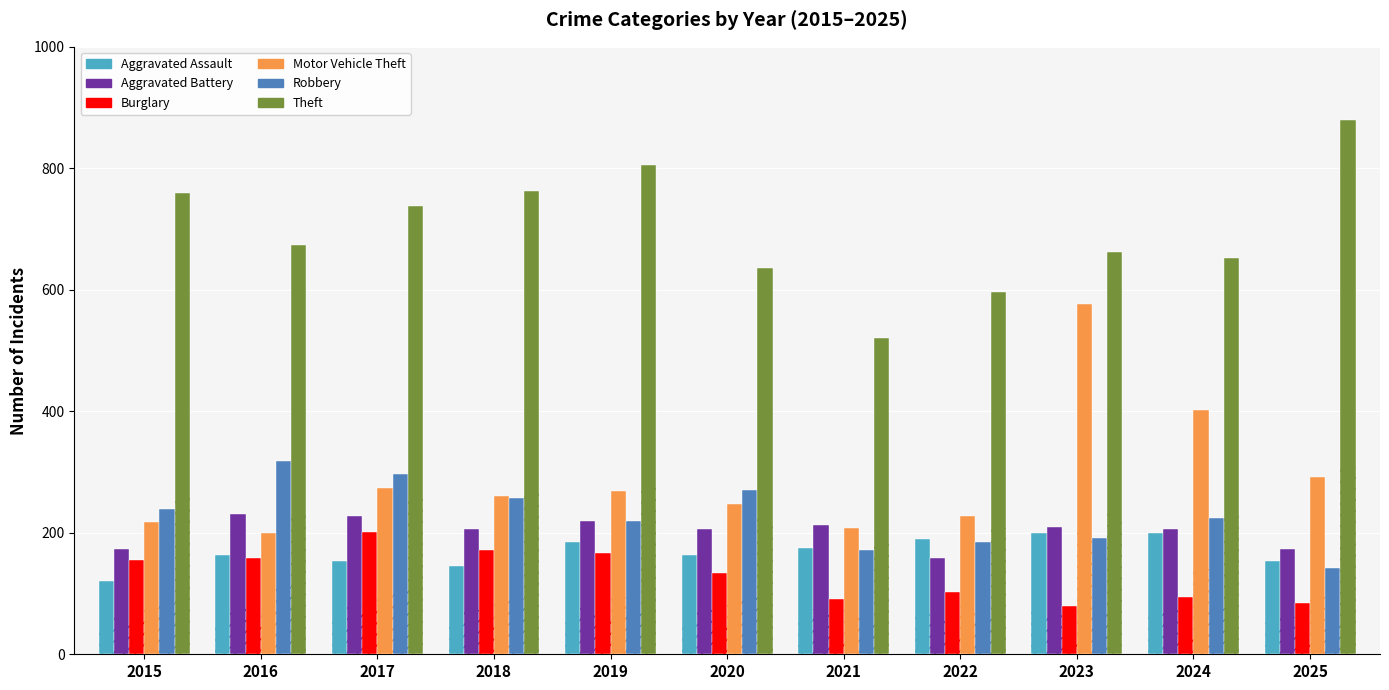

How many values in the Robbery series exceed 225?

5